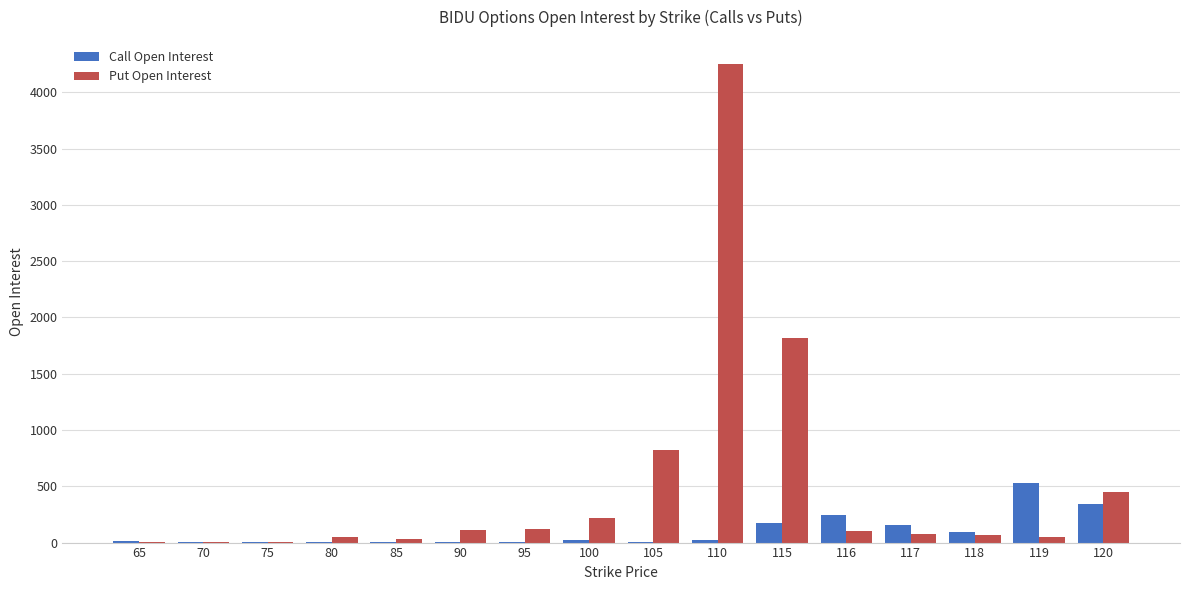

What is the sum of the Call Open Interest values at 80 and 65?

19